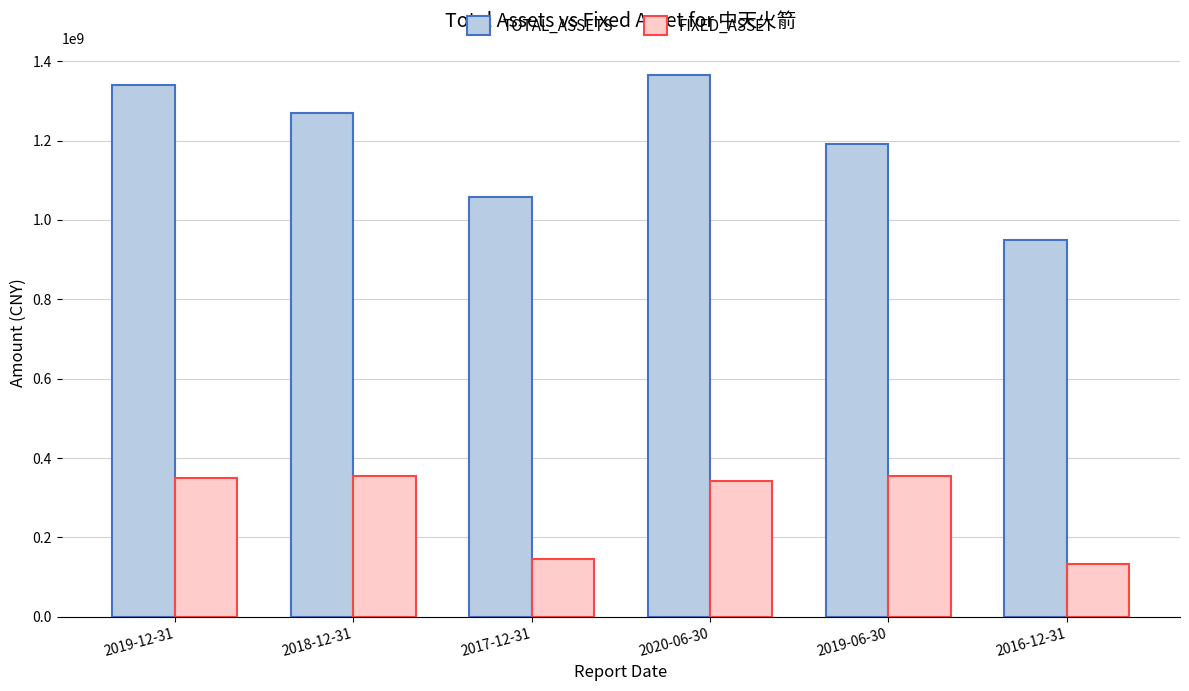

How many values in the FIXED_ASSET series are below 349912259?

3